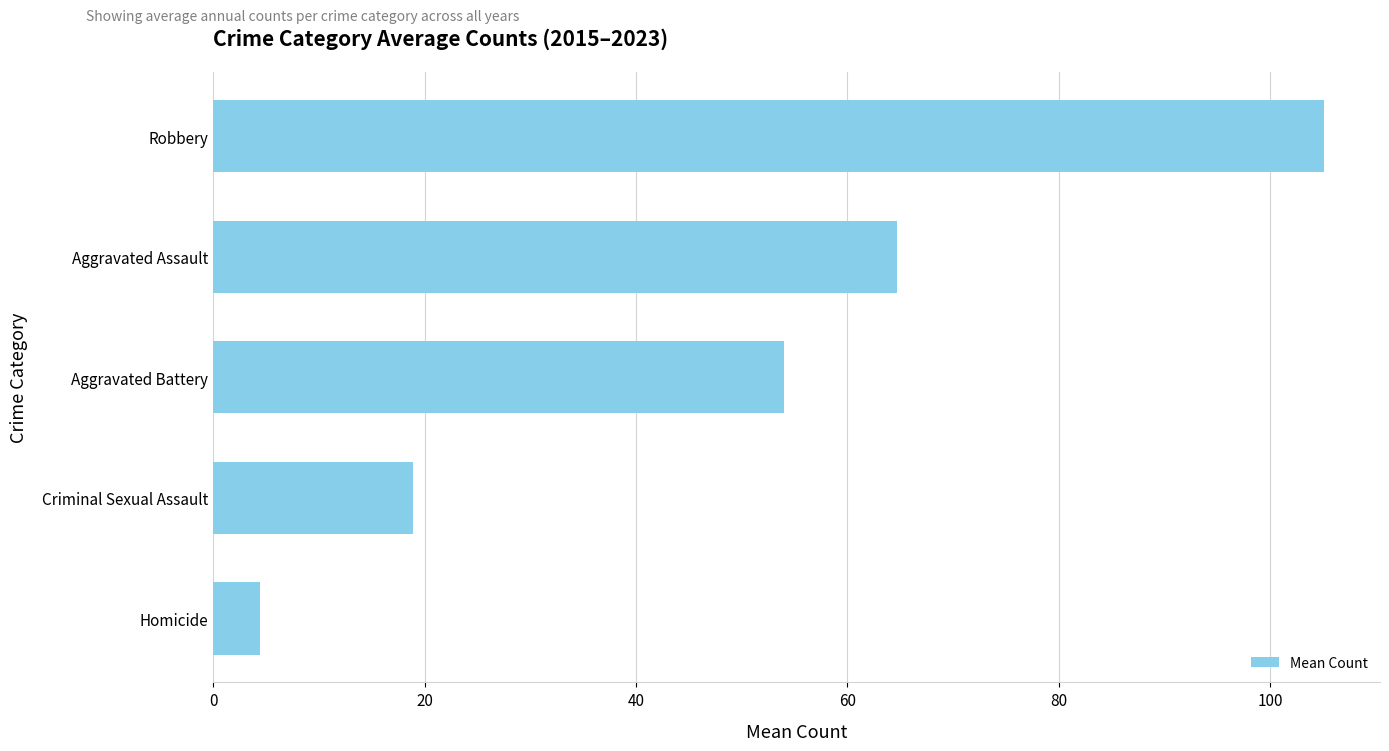

How many data points are less than 54?

2